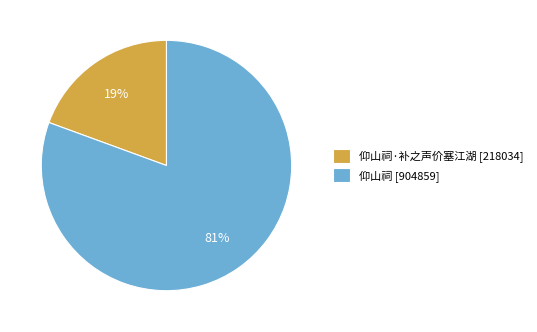

To the nearest percent, what is the combined percentage of 仰山祠 [904859] and 仰山祠·补之声价塞江湖 [218034]?

100%